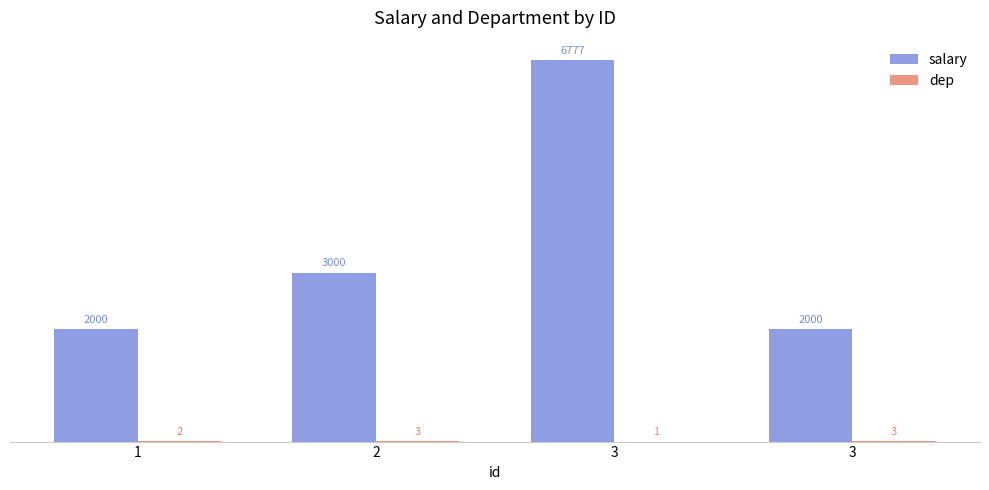

How many salary values are between 2000 and 6777?

4